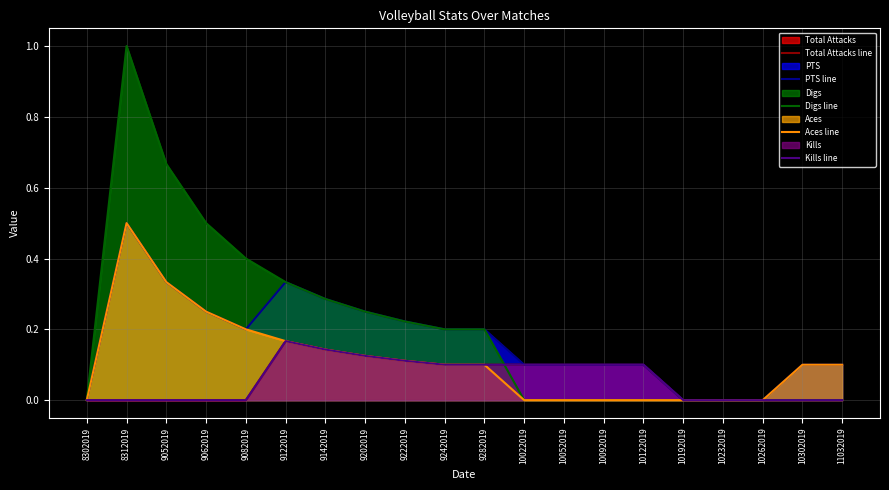

After their last crossing, which series has the higher values: Digs line or Kills line?

Kills line